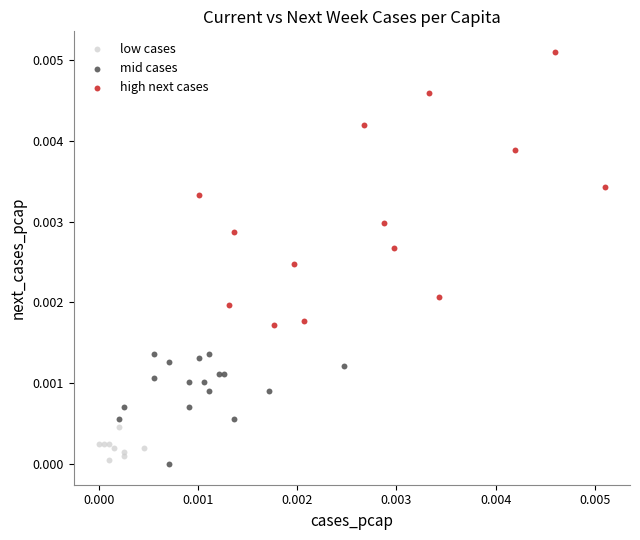

Which series reaches the maximum Y coordinate?

high next cases